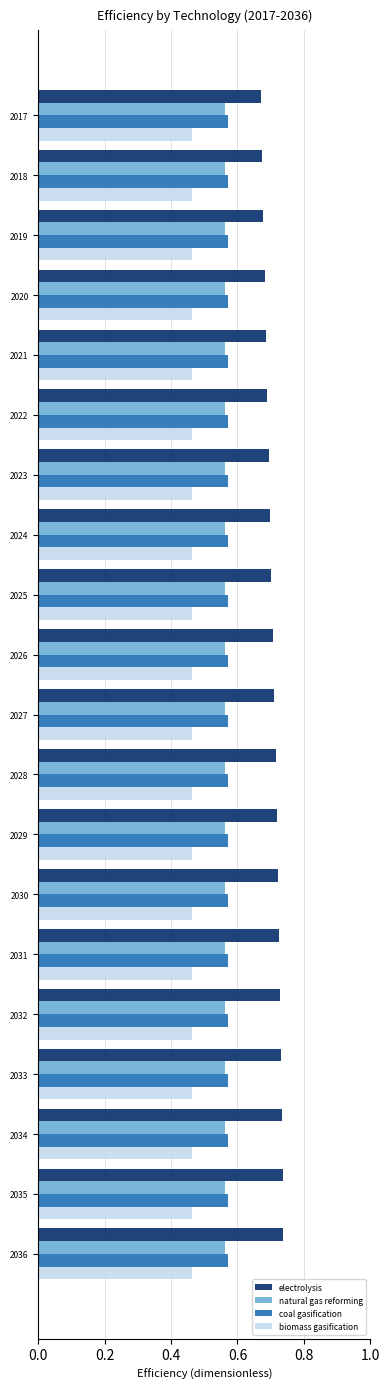

Which series has the largest total across all categories?

electrolysis